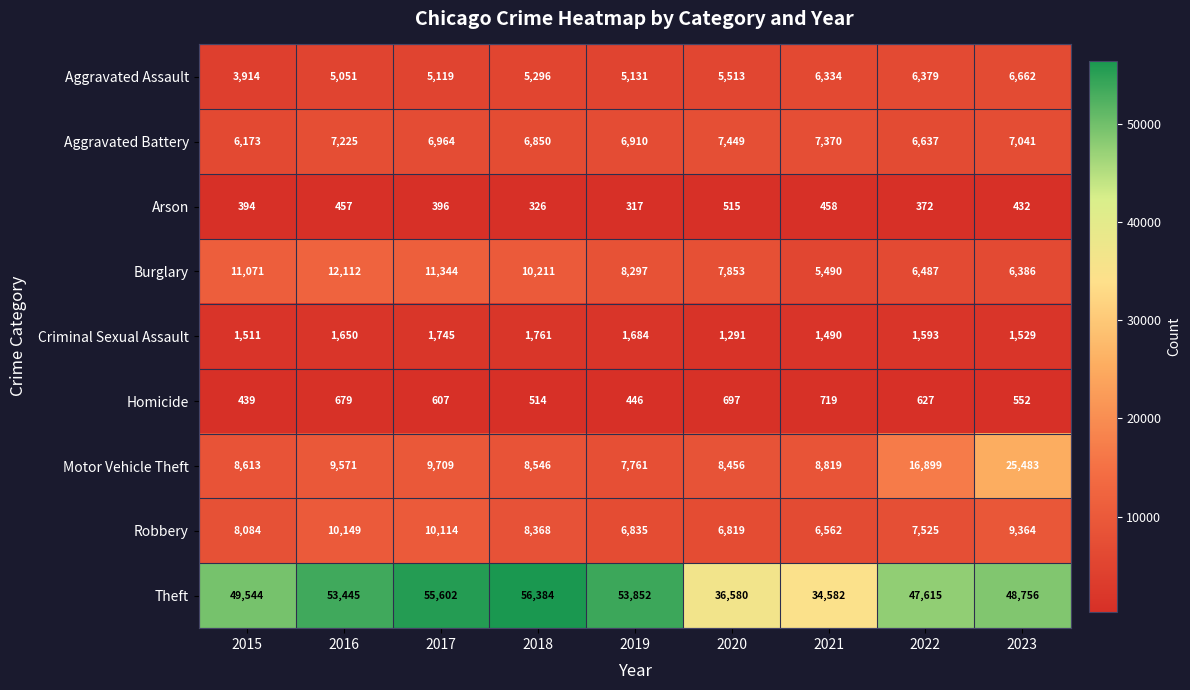

Is it true that Aggravated Battery equals 9183 at 2015?

False